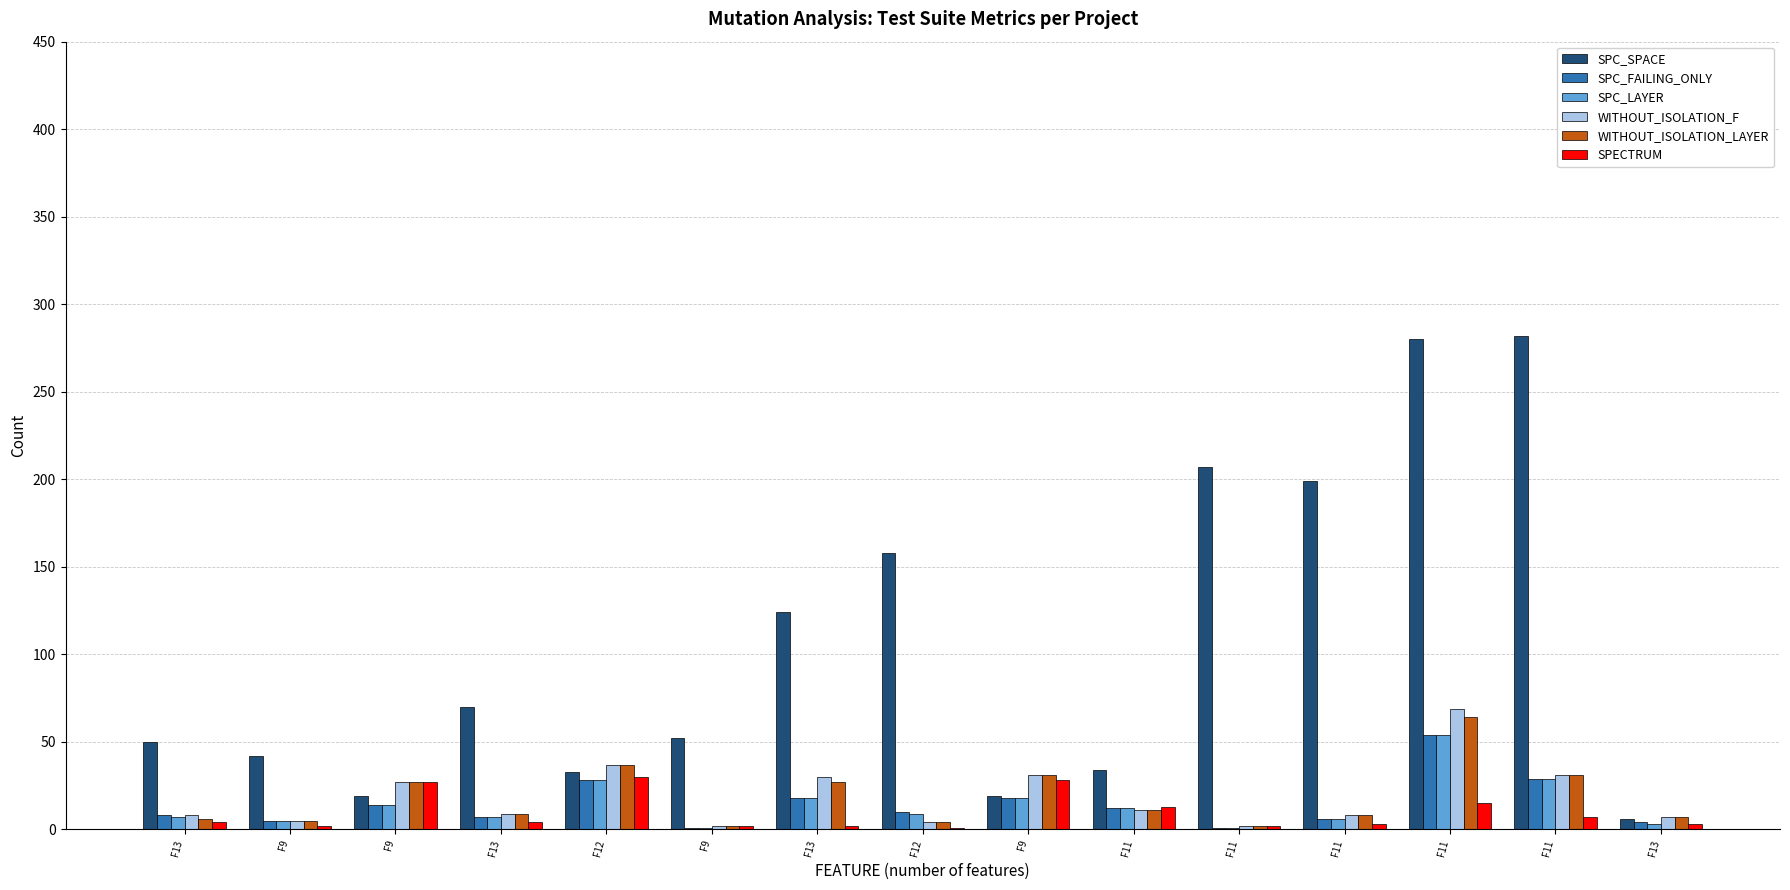

Count the number of data series in this chart.

6